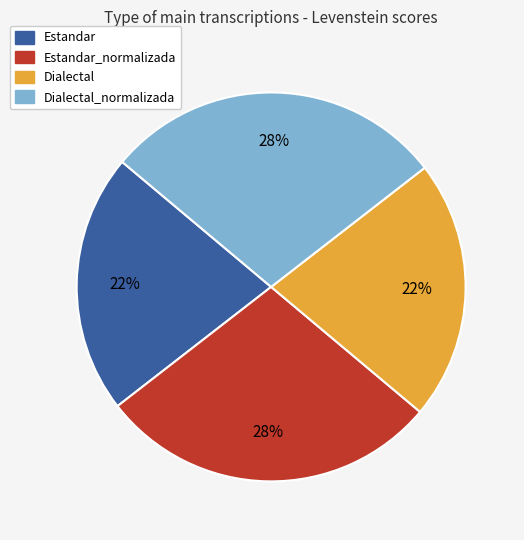

To the nearest percent, what percentage of the pie is Estandar?

22%